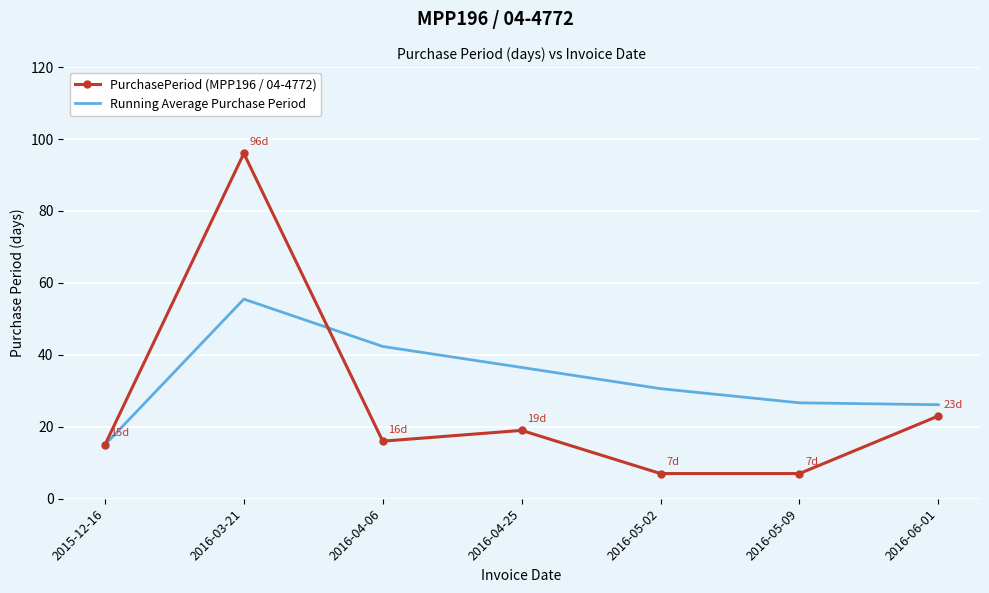

Which series has the widest spread of values?

PurchasePeriod (MPP196 / 04-4772)